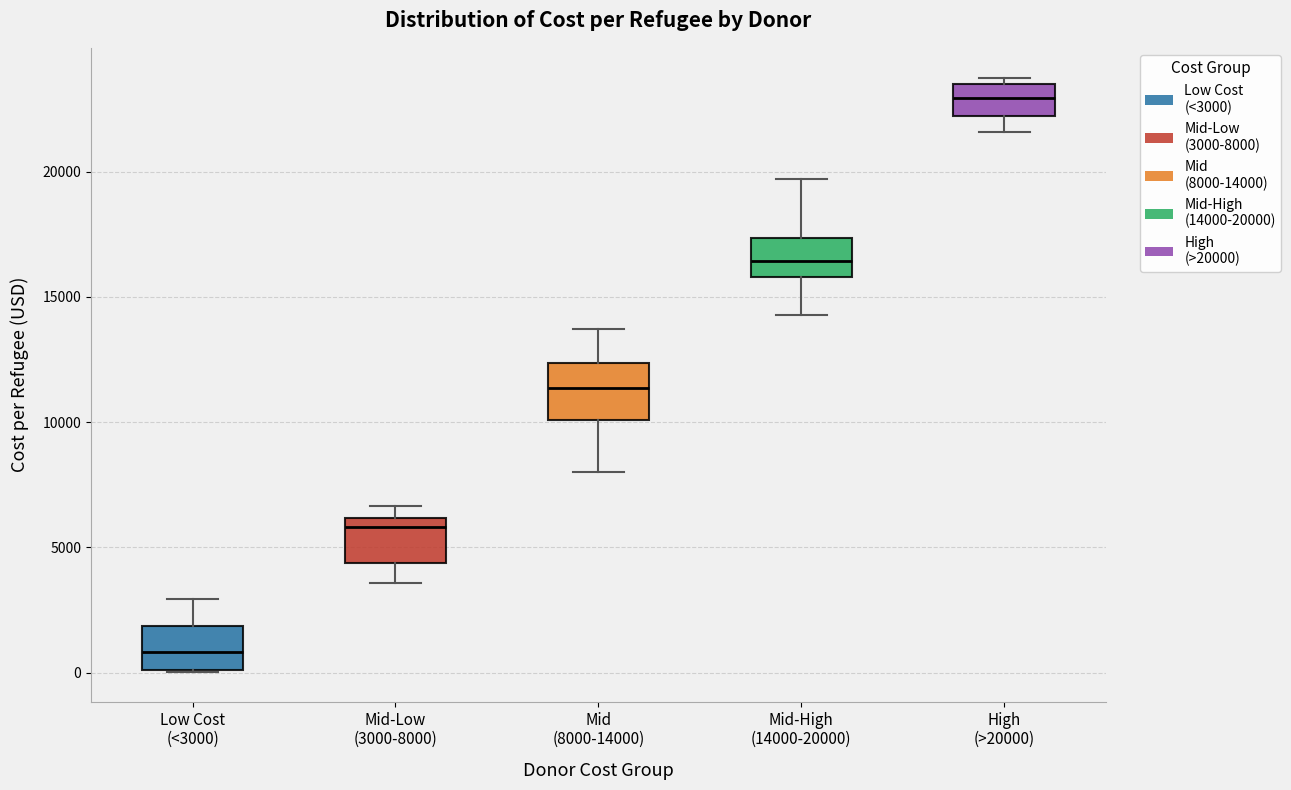

Reading left to right, read every box against the y-axis: the position of its median line, the range the box covers, and the ends of its whiskers. The values are not printed on the chart, so give them approximately, as read against the axis.

Low Cost (<3000): median 1000, box 0 to 2000, whiskers 0 to 3000
Mid-Low (3000-8000): median 6000 (just below the box's upper edge), box 4500 to 6000, whiskers 3500 to 6500
Mid (8000-14000): median 11500, box 10000 to 12500, whiskers 8000 to 13500
Mid-High (14000-20000): median 16500, box 16000 to 17500, whiskers 14500 to 19500
High (>20000): median 23000, box 22000 to 23500, whiskers 21500 to 24000